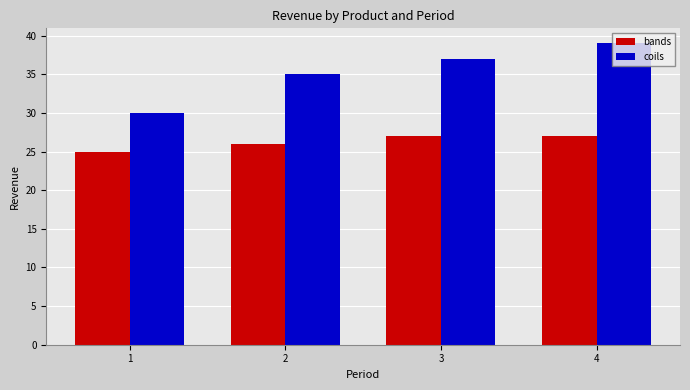

What is the difference between the coils values at 1 and 3?

7